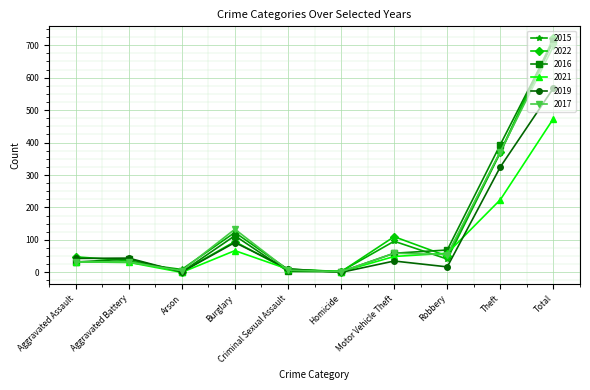

Which series has the largest range (max minus min)?

2022